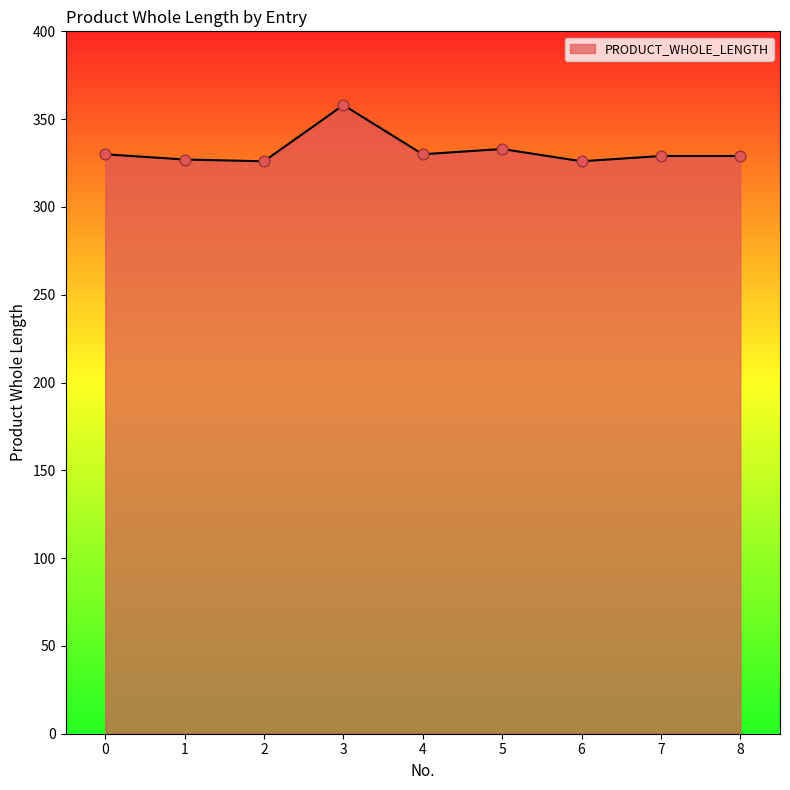

What is the ratio of the value at 2 to the value at 5?

1.0